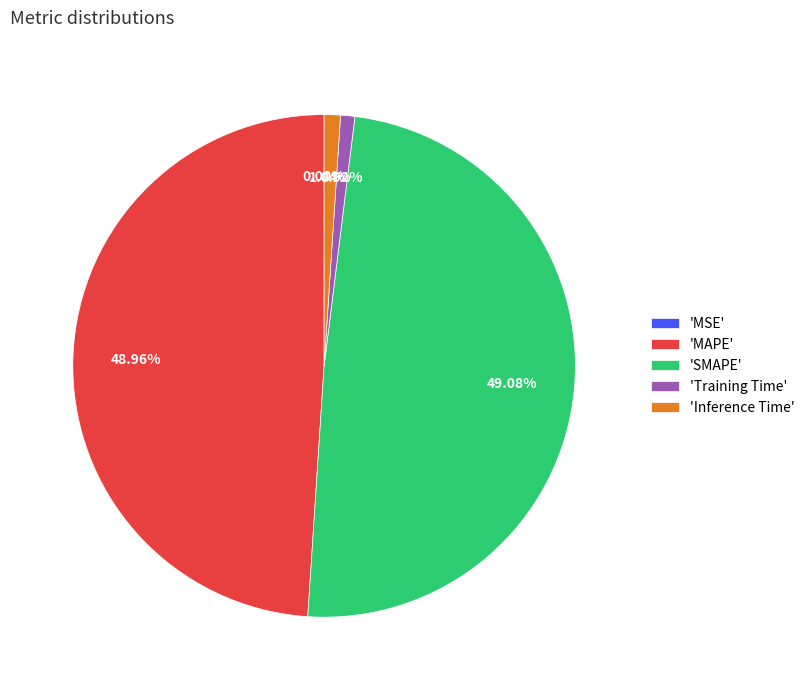

Is there a majority slice in this chart?

No